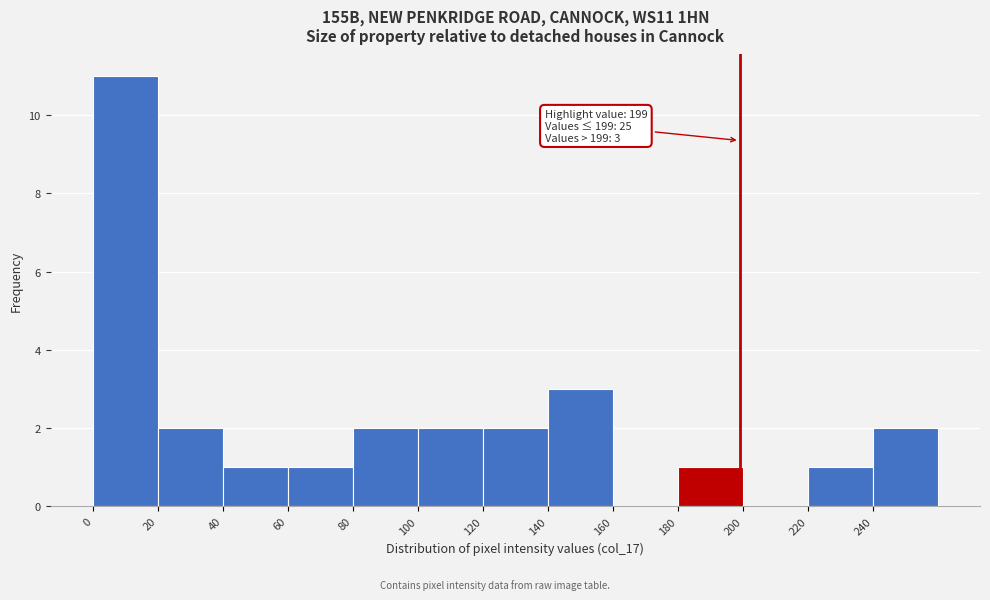

Which range on the x-axis has the tallest bar?

0 to 20